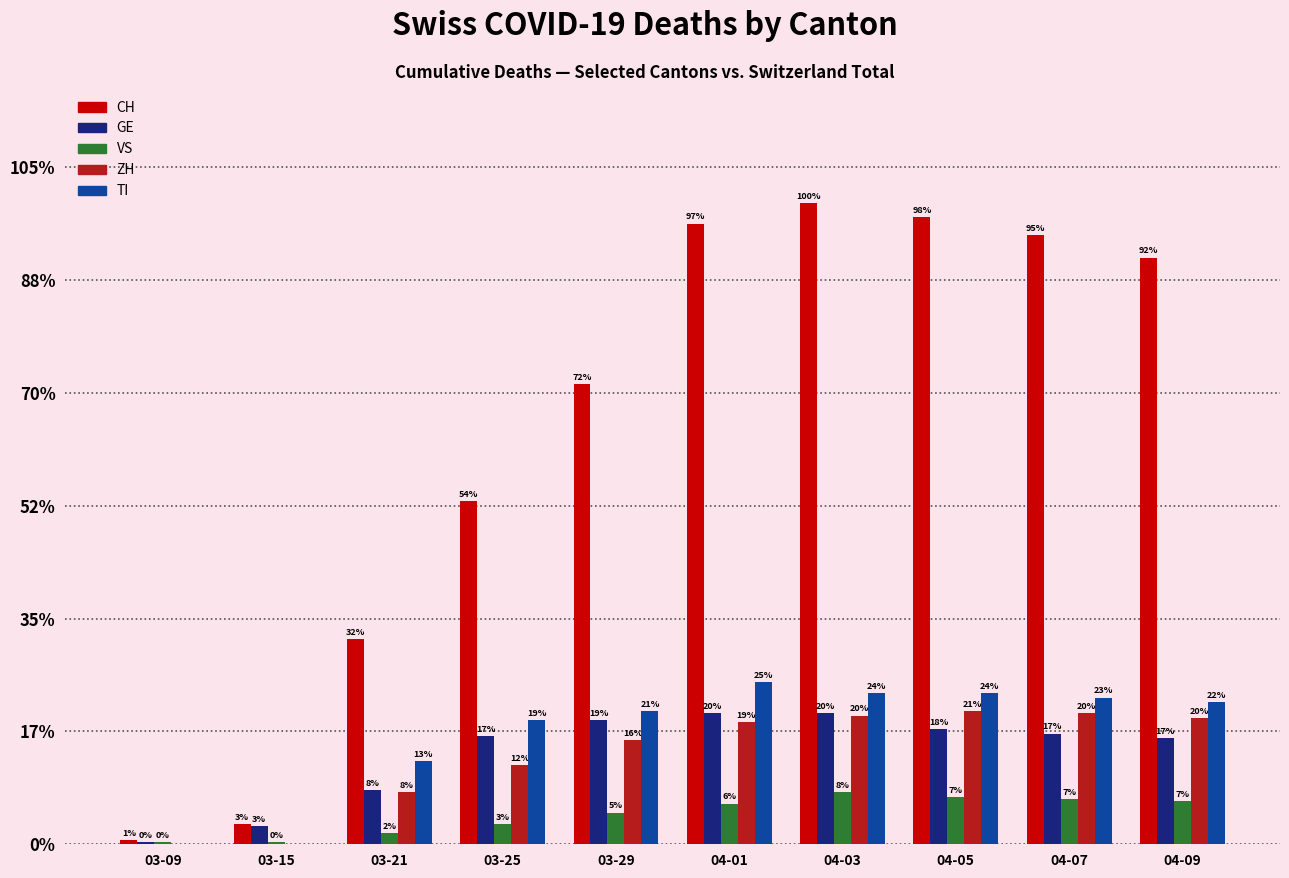

Are the bars horizontal?

No